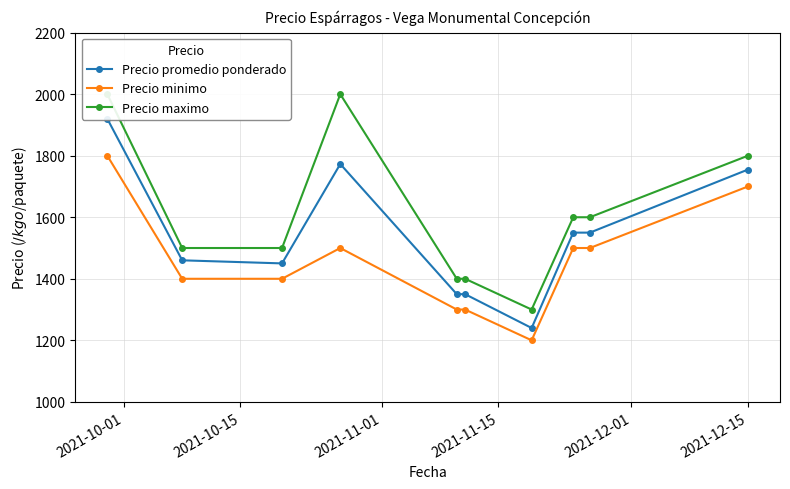

Does the chart have visible grid lines?

Yes